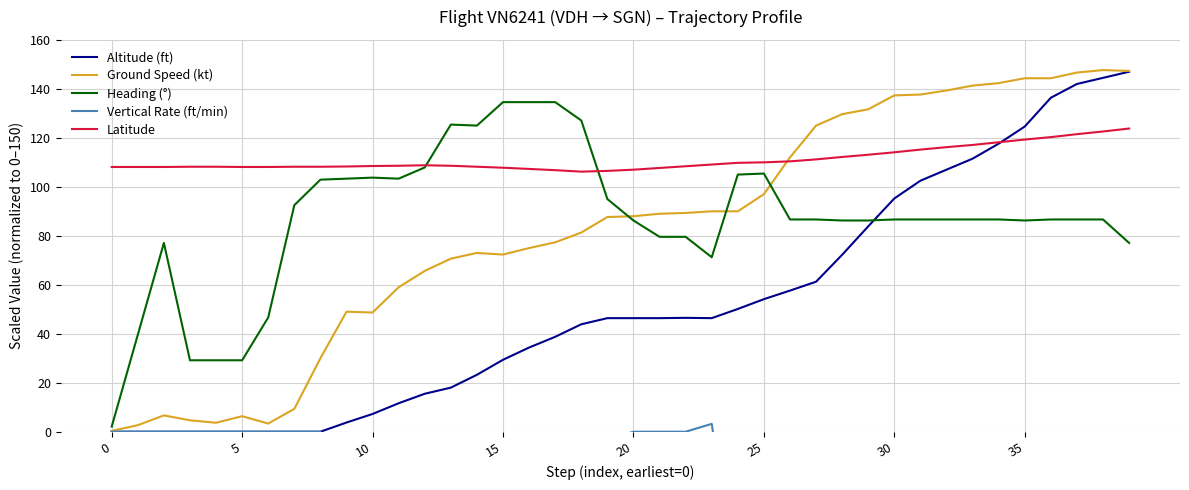

What is the highest value of the Altitude (ft) series?

147.0